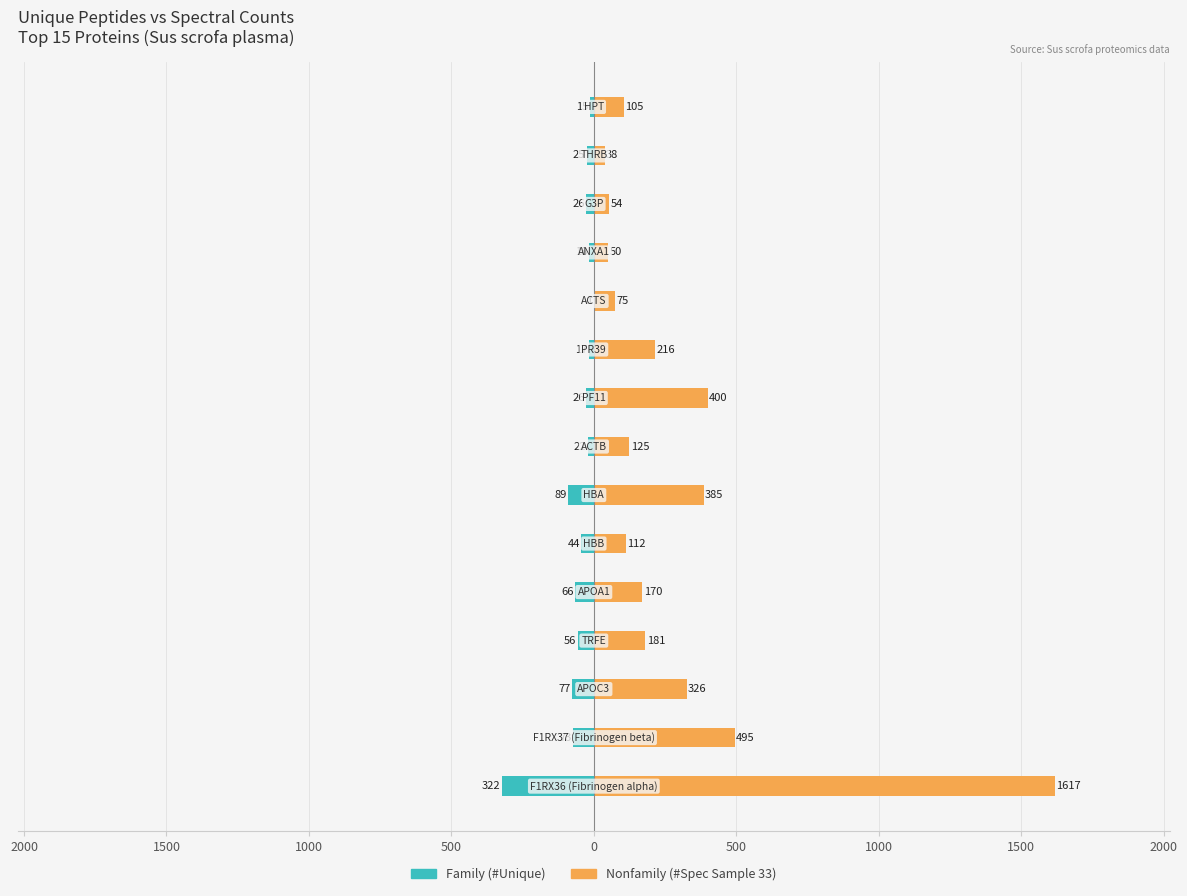

What is the spread (max minus min) of values at 1000?

237